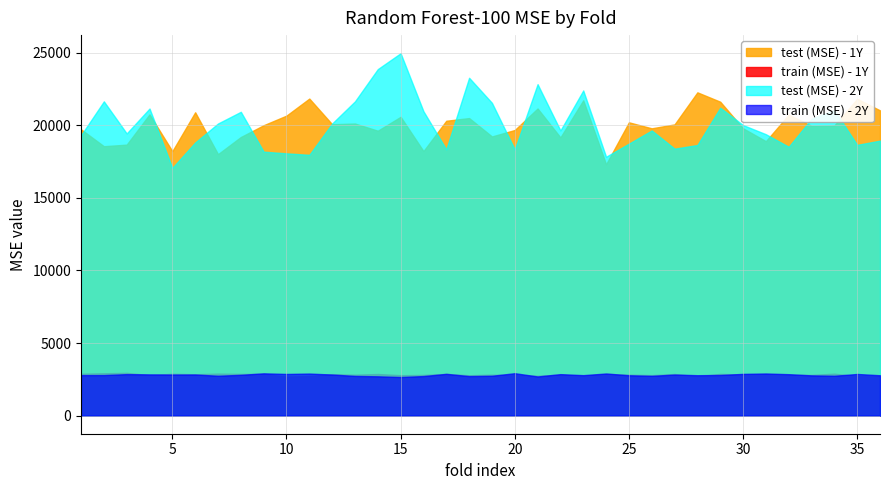

Is it true that train (MSE) - 1Y equals 4933.7 at 1?

False